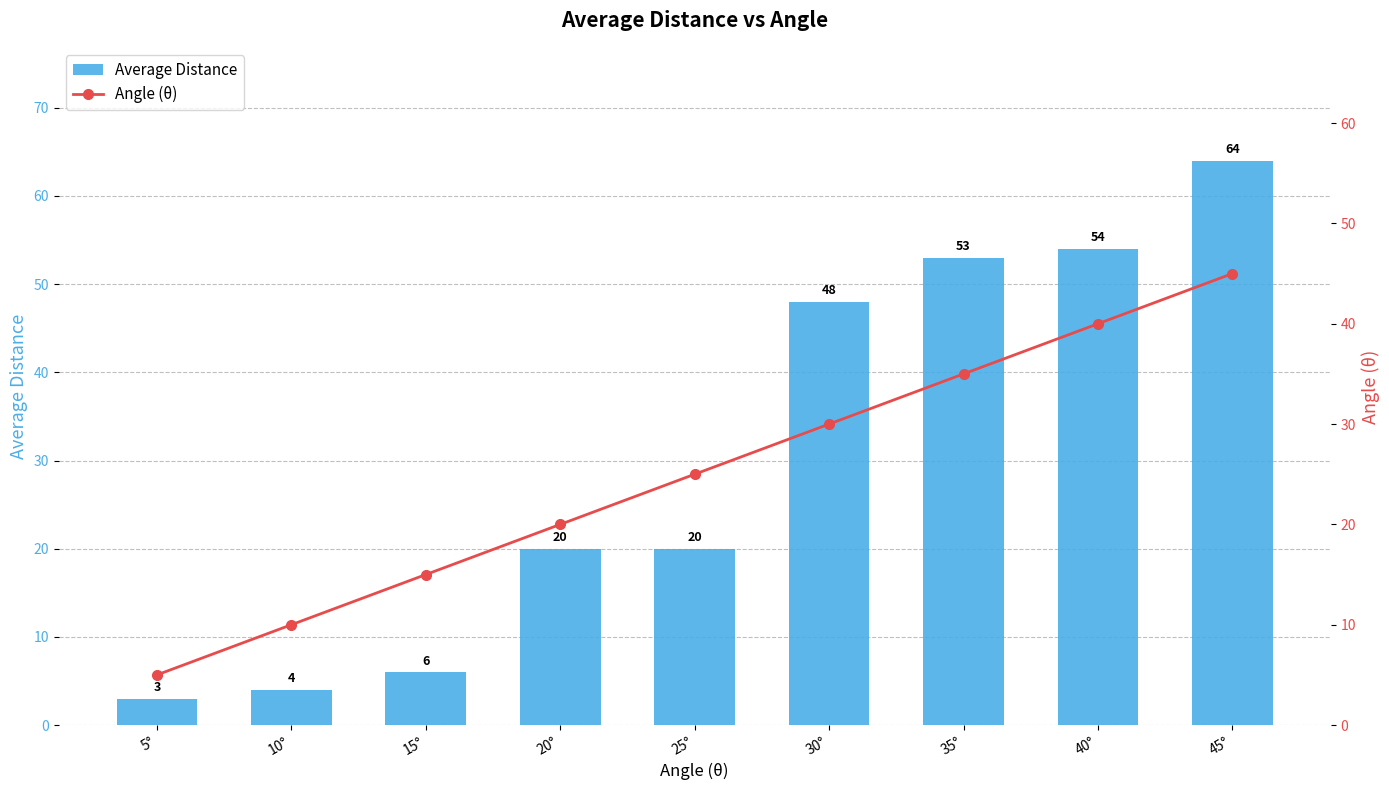

Which series changed the most between 5° and 45°?

Average Distance